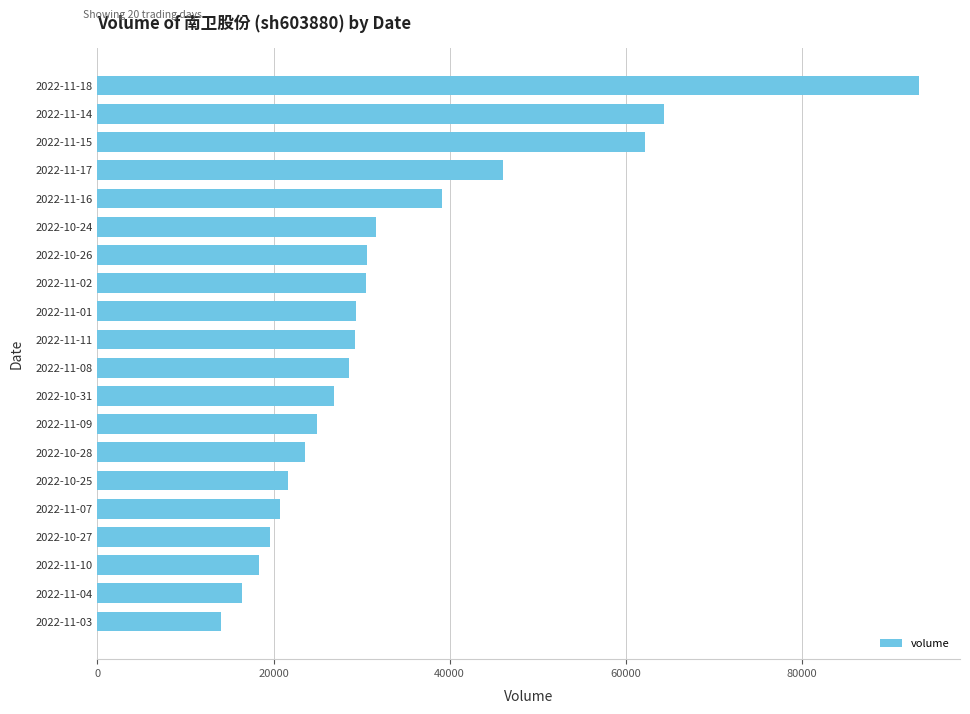

Approximately how many times larger is the value at 2022-11-02 compared to 2022-11-10?

1.7